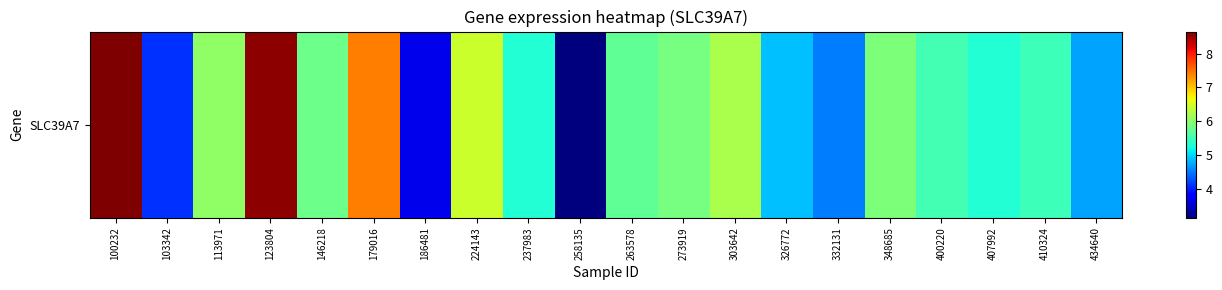

Which category has the highest value across all series?

100232